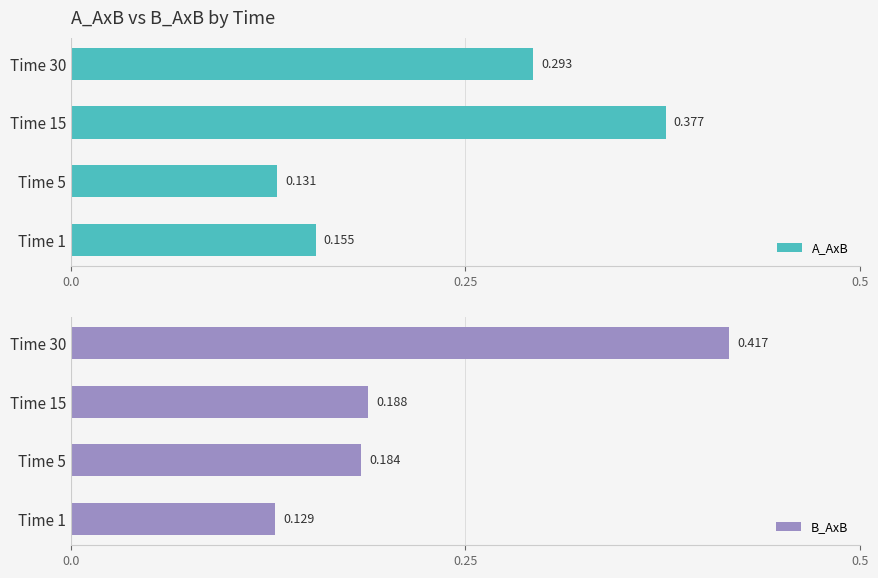

List the series in order of their peak value, lowest first.

A_AxB, B_AxB